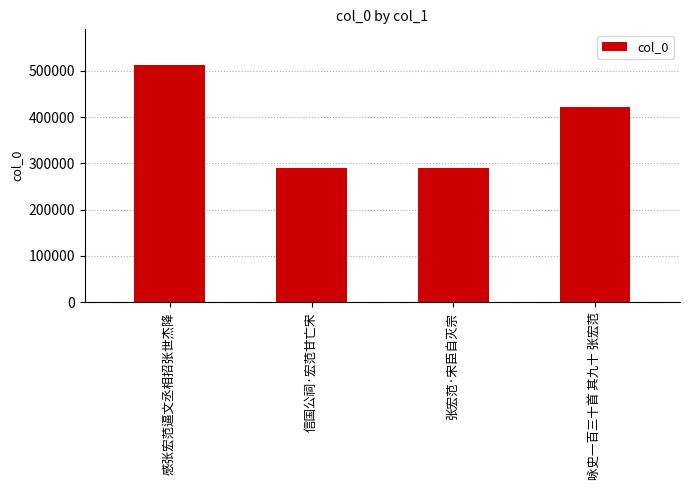

True or false: the data shows 444932 at 信国公祠·宏范甘亡宋.

False